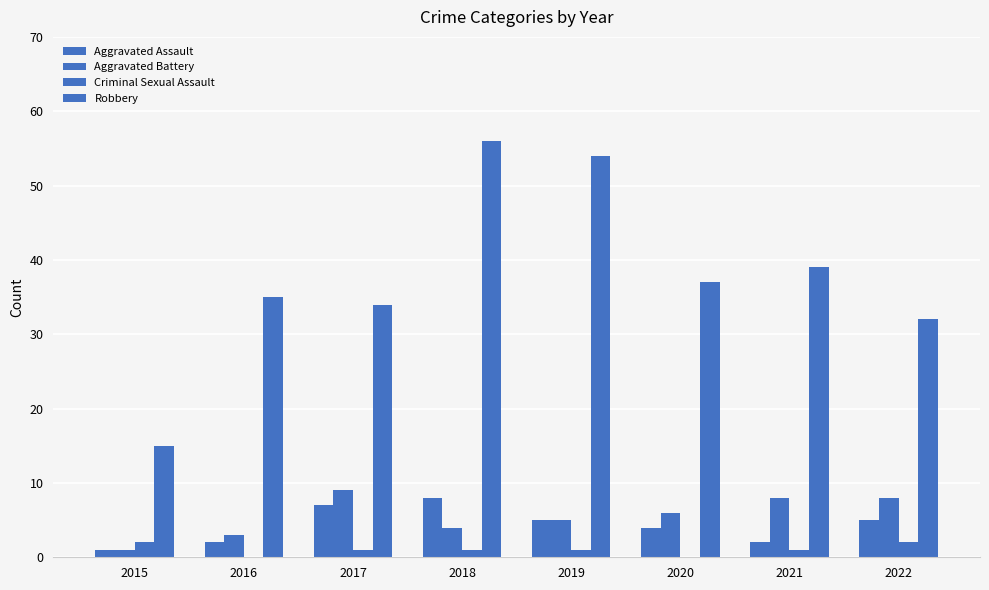

What is the difference between the maximum and minimum values in the Robbery series?

41